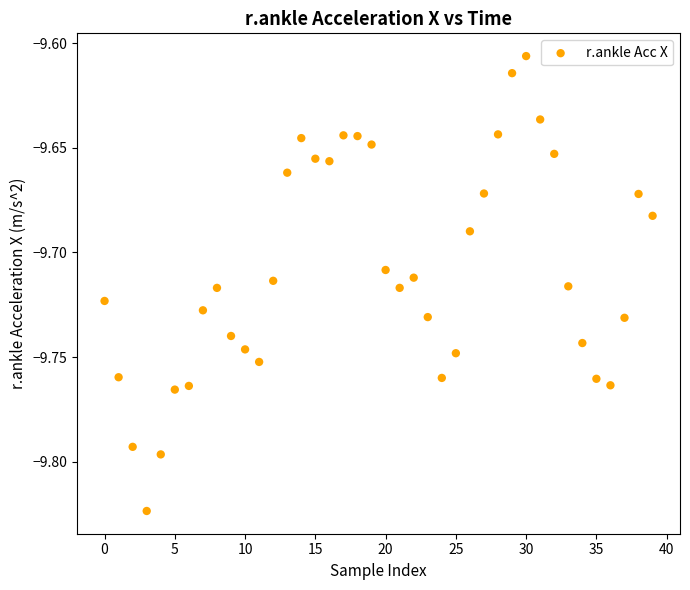

How many data points are displayed?

40